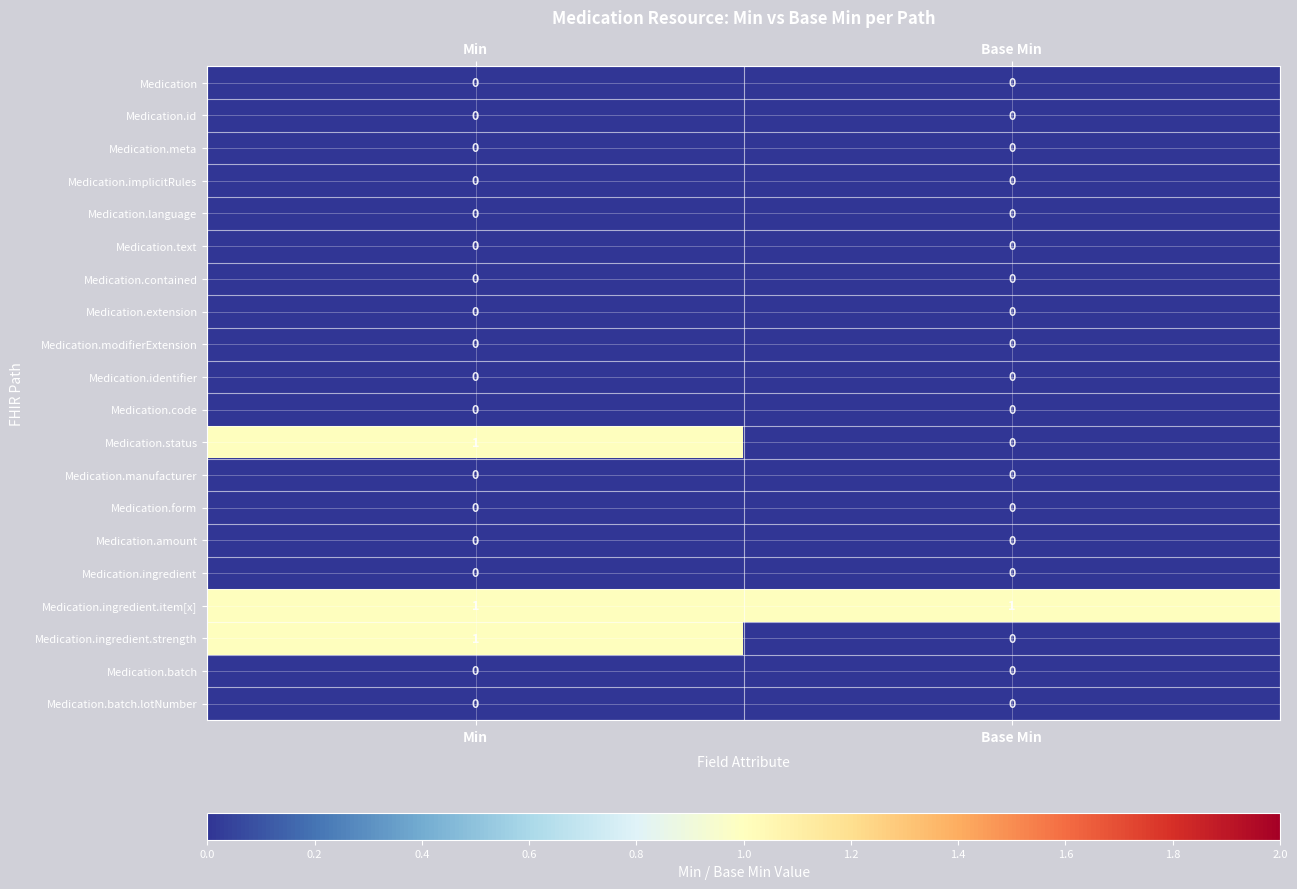

What is the total value across all series at Min?

3